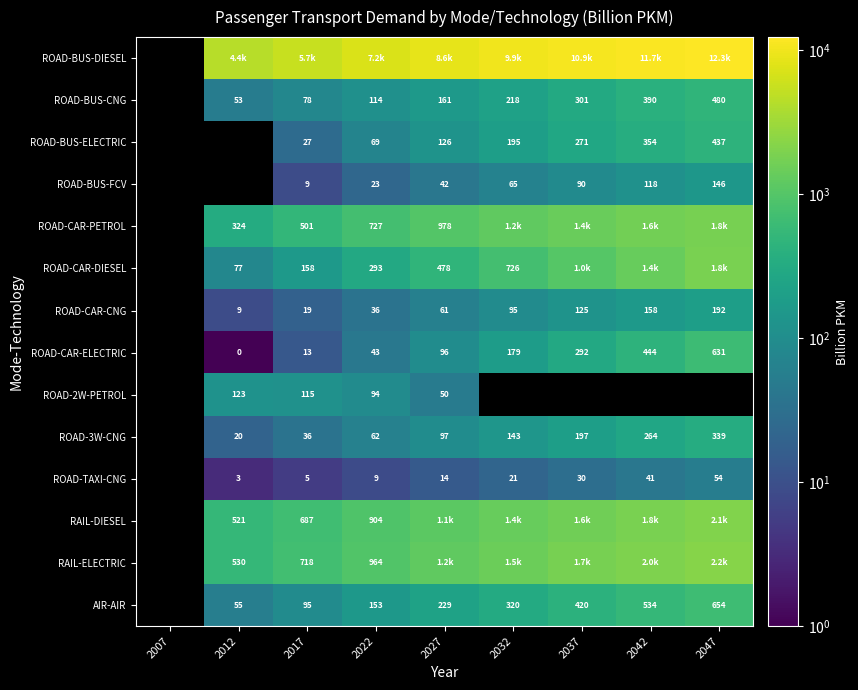

At which category is the sum across all series the highest?

2027